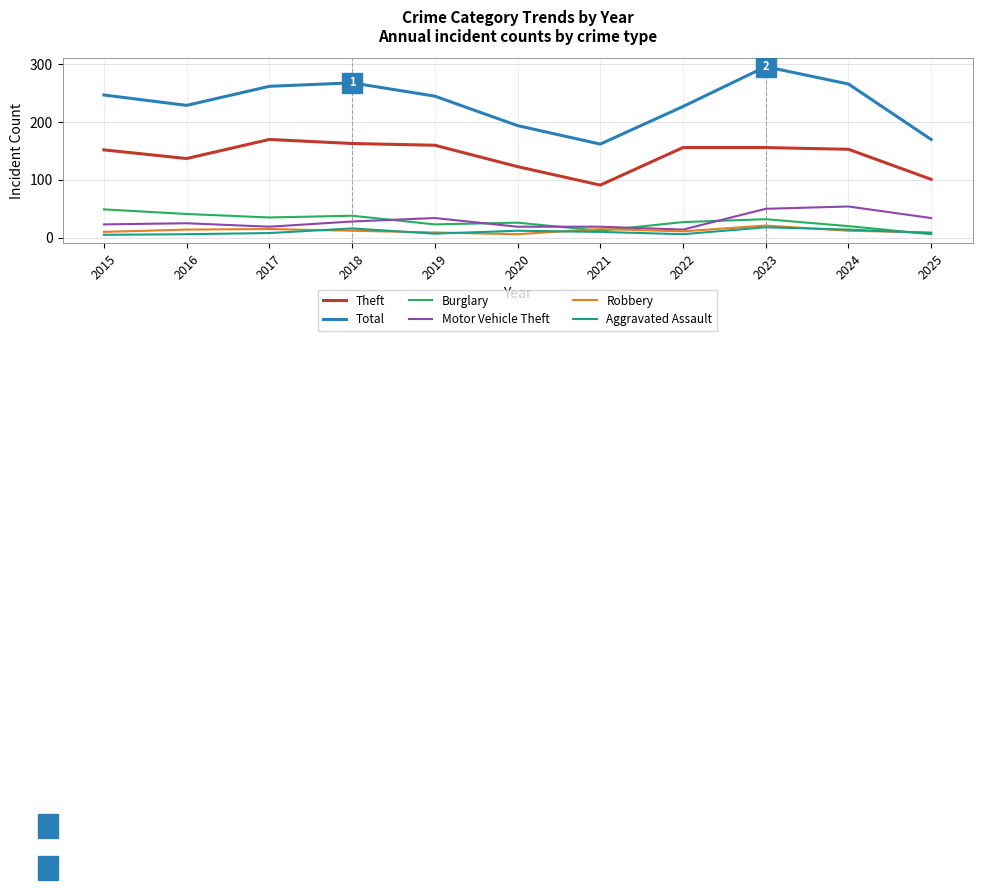

Does the chart display data point markers on the line(s)?

No